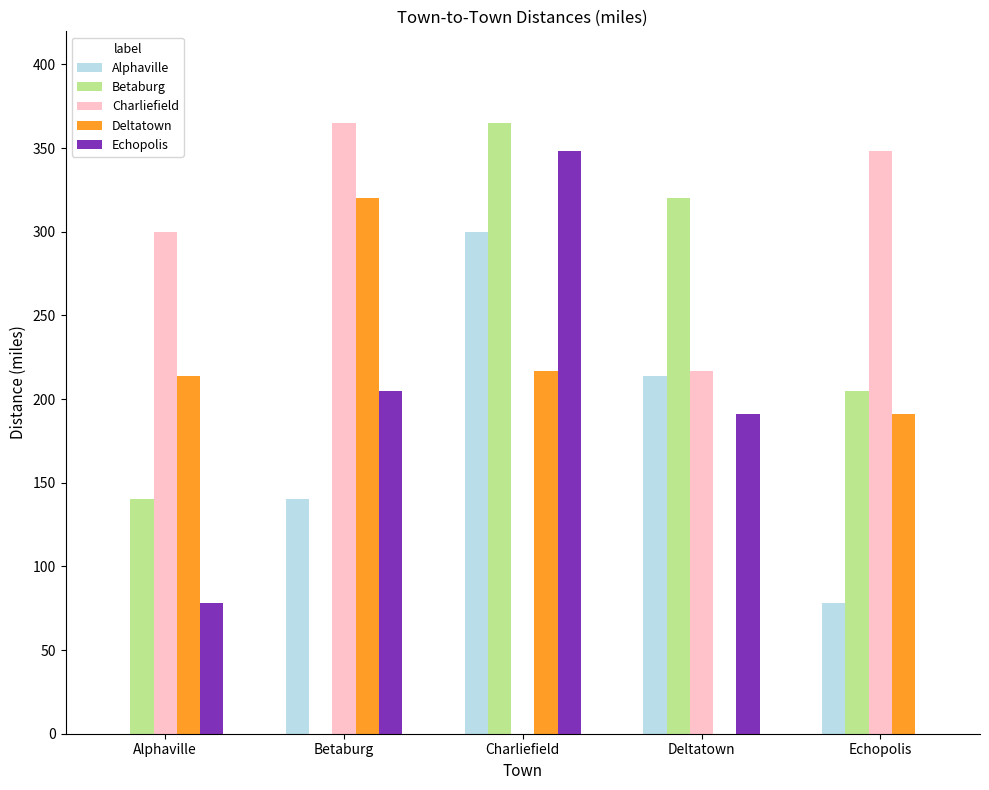

What is the sum of all Betaburg values?

1030